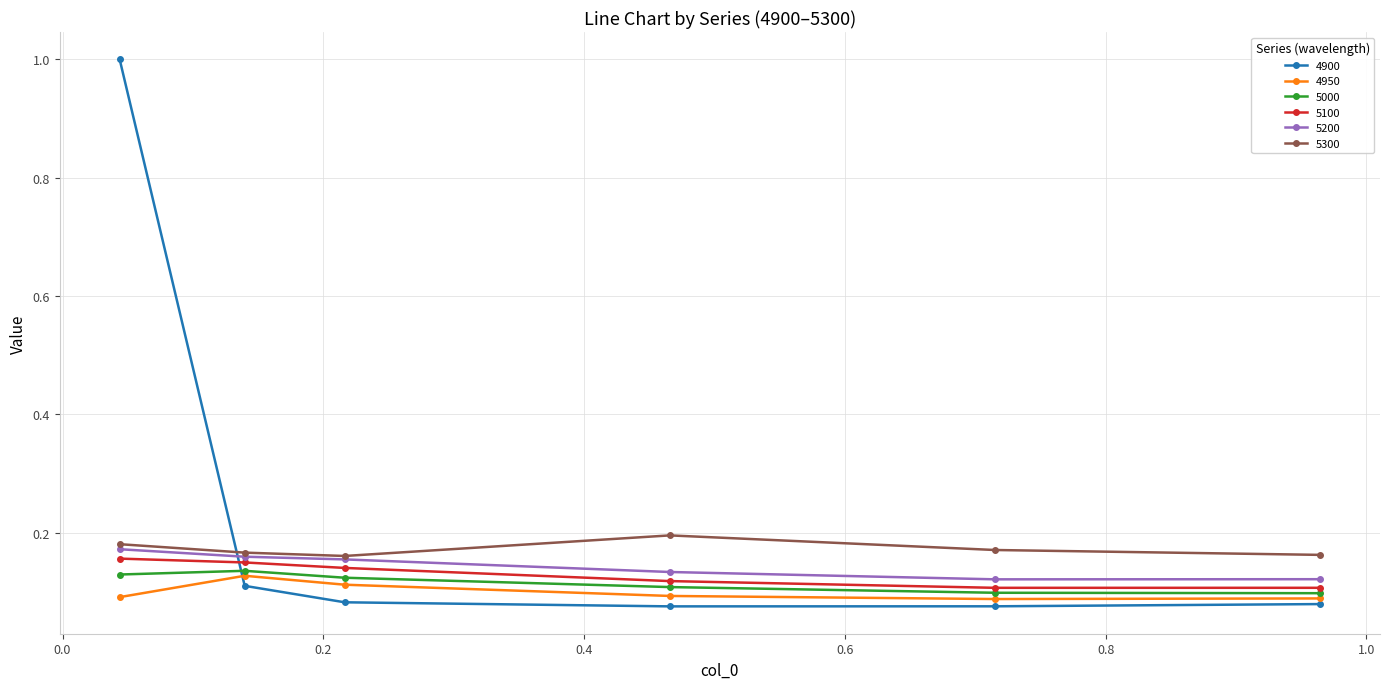

True or false: 5300 has more than 0 interior local peaks.

True